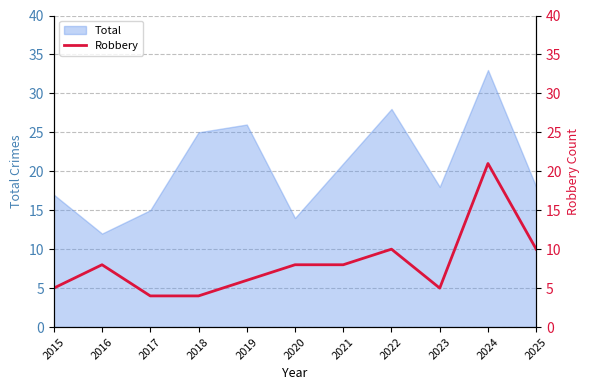

Which label corresponds to the largest value in the chart?

2024